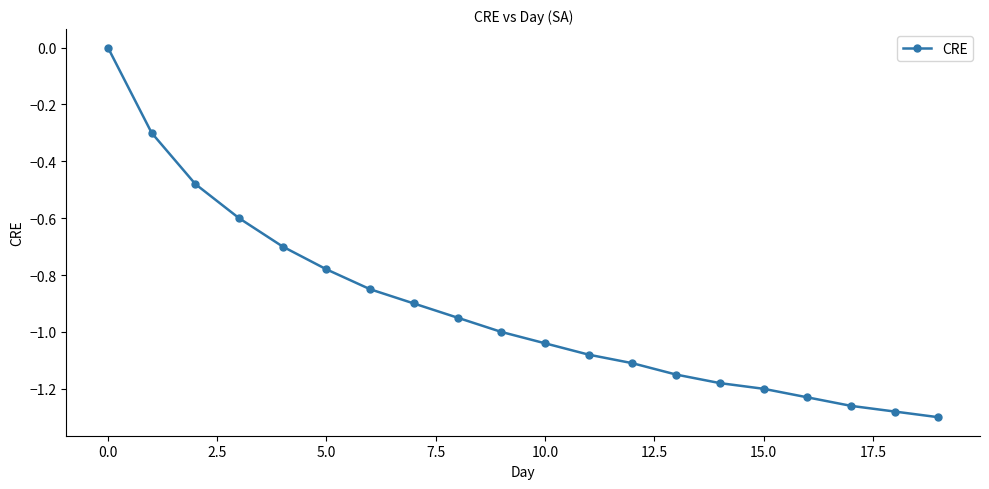

True or false: the data has more than 2 interior local peaks.

False